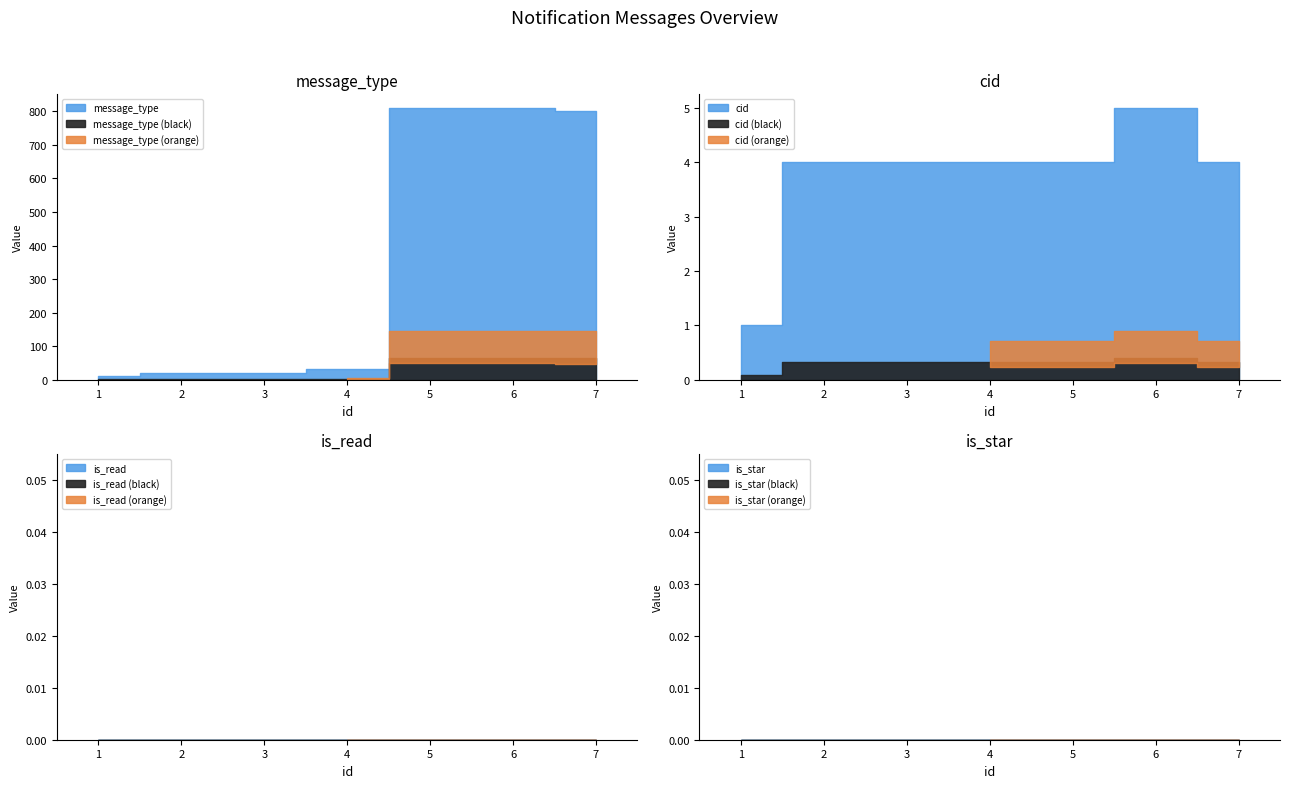

Count the number of categories in the chart.

7